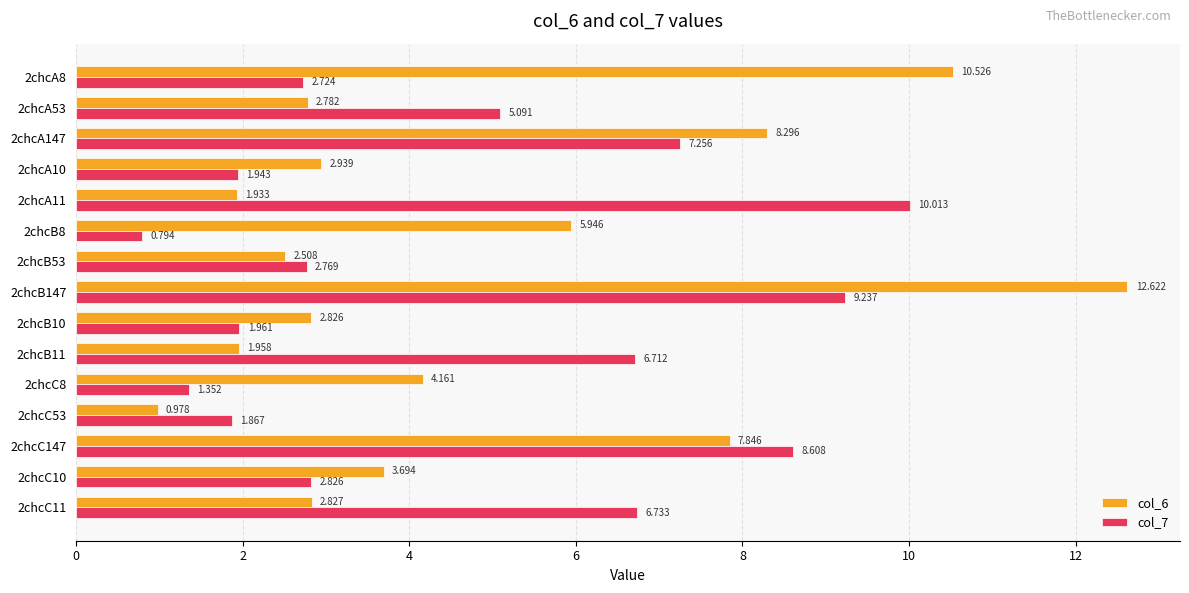

How many series are shown in this chart?

2